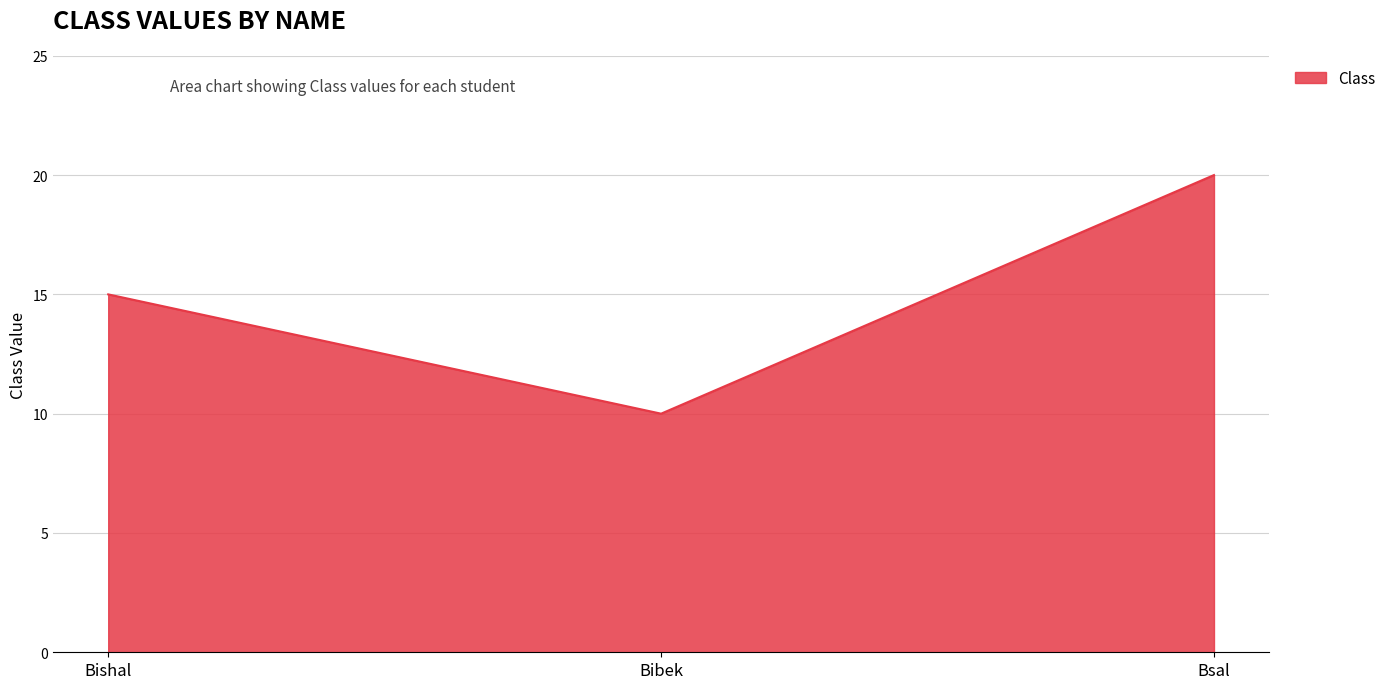

At which label is the value closest to 15?

Bishal